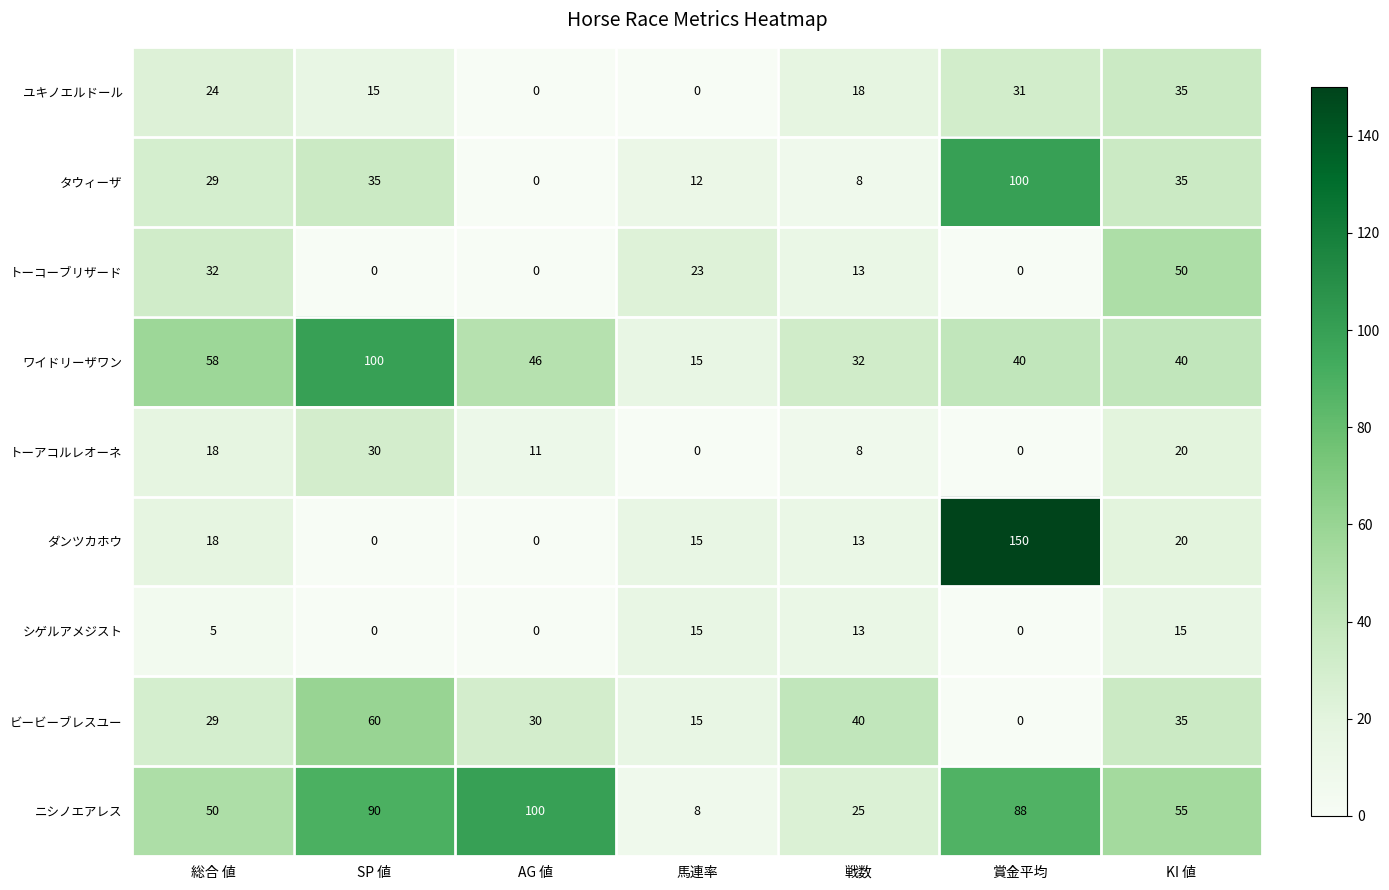

At which label does ビービーブレスユー reach its minimum?

賞金平均